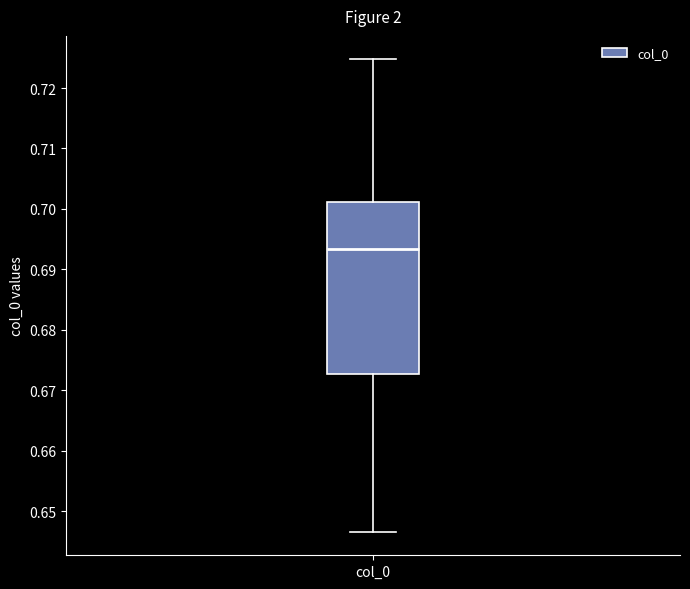

Read this box plot against the y-axis: the position of the median line, the range covered by the box, and the ends of both whiskers. The values are not printed on the chart, so give them approximately, as read against the axis.

median 0.693, box 0.673 to 0.701, whiskers 0.647 to 0.725